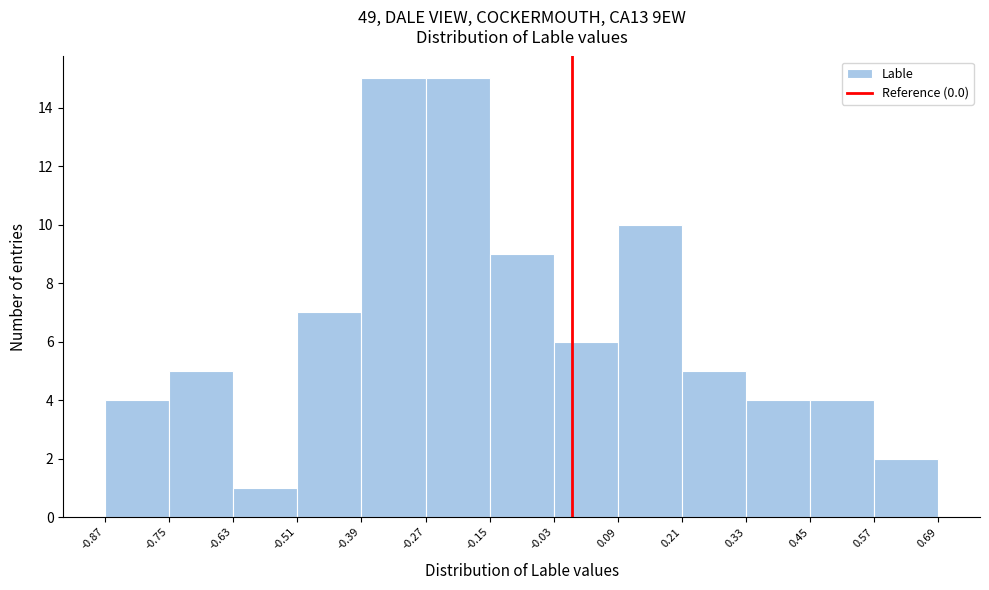

Reading left to right, list every bar in this chart as the range it spans on the x-axis followed by its height. The values are not printed on the chart, so give them approximately, as read against the axis.

-0.87 to -0.75: 4
-0.75 to -0.63: 5
-0.63 to -0.51: 1
-0.51 to -0.39: 7
-0.39 to -0.27: 15
-0.27 to -0.15: 15
-0.15 to -0.03: 9
-0.03 to 0.09: 6
0.09 to 0.21: 10
0.21 to 0.33: 5
0.33 to 0.45: 4
0.45 to 0.57: 4
0.57 to 0.69: 2